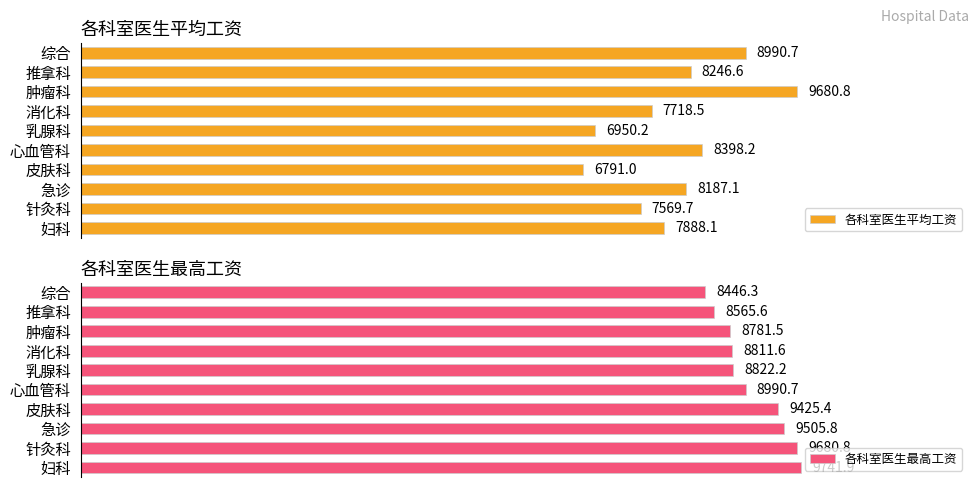

At which label does 各科室医生最高工资 reach its minimum?

综合